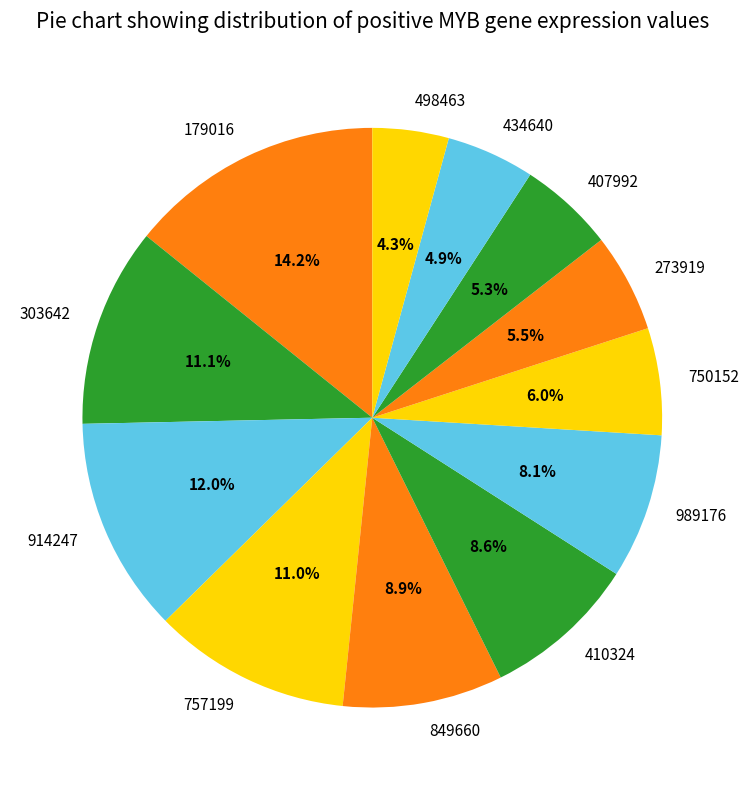

How many segments does this pie chart have?

12